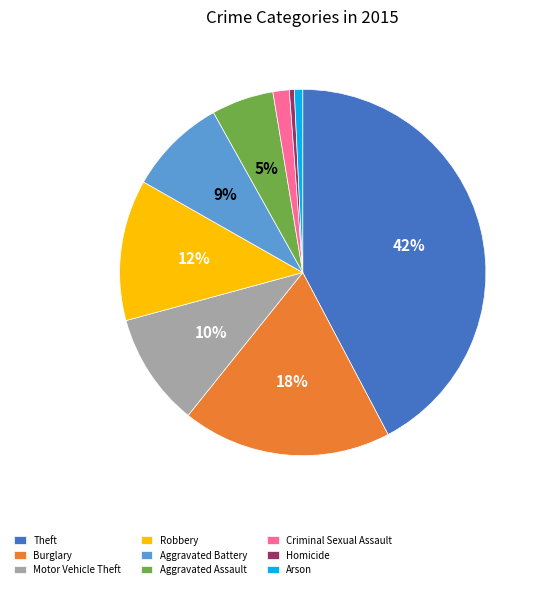

To the nearest percent, what is the average slice percentage?

11%